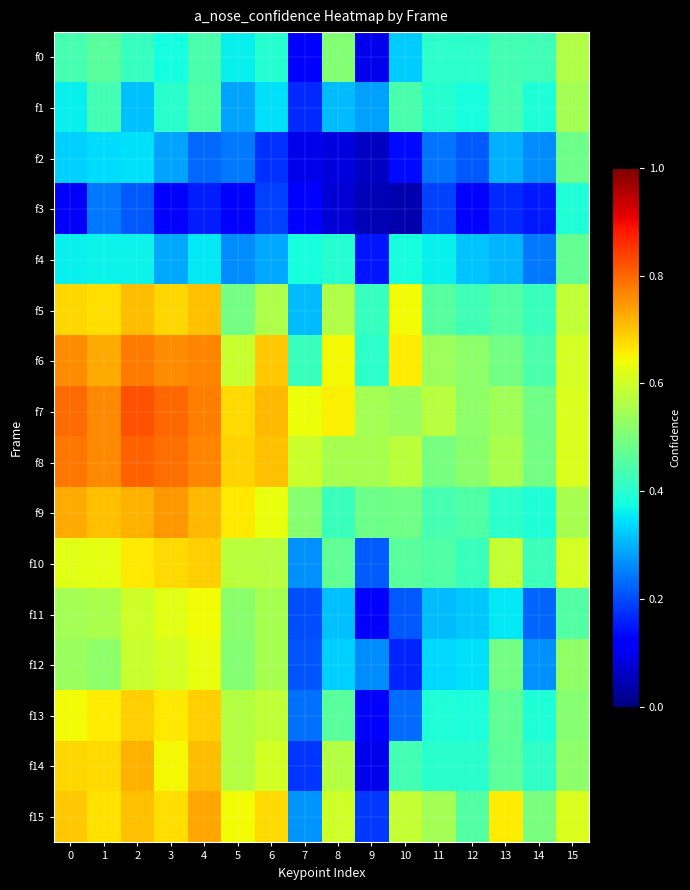

List the series in order of their peak value, lowest first.

f3, f4, f2, f1, f0, f12, f11, f10, f13, f5, f14, f15, f9, f6, f8, f7